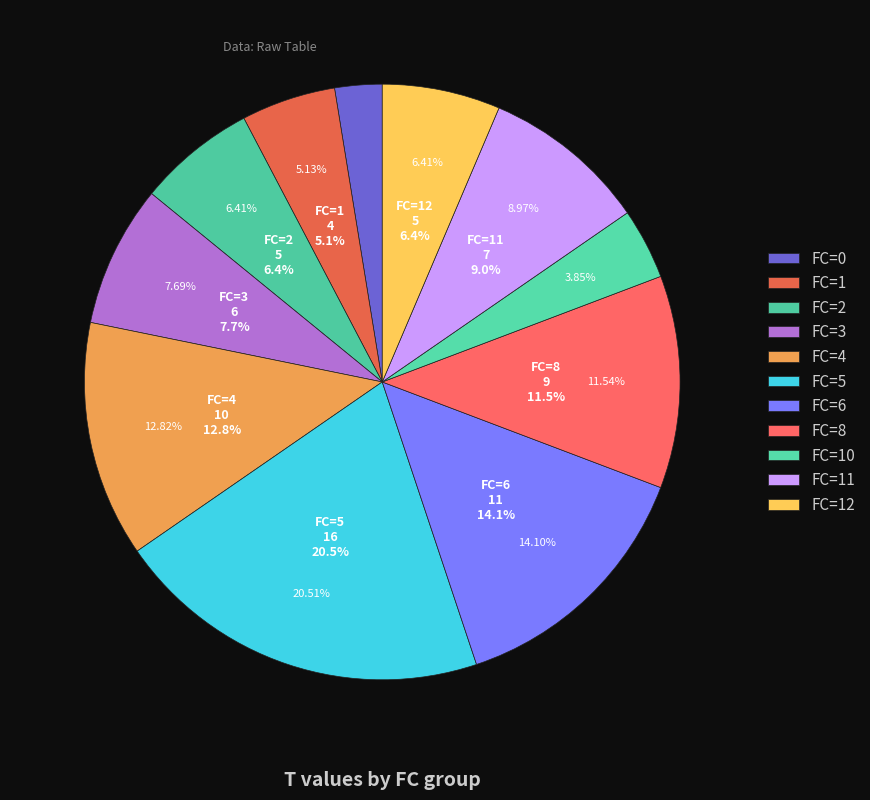

Rank the categories by value from highest to lowest.

FC=5, FC=6, FC=4, FC=8, FC=11, FC=3, FC=2, FC=12, FC=1, FC=10, FC=0